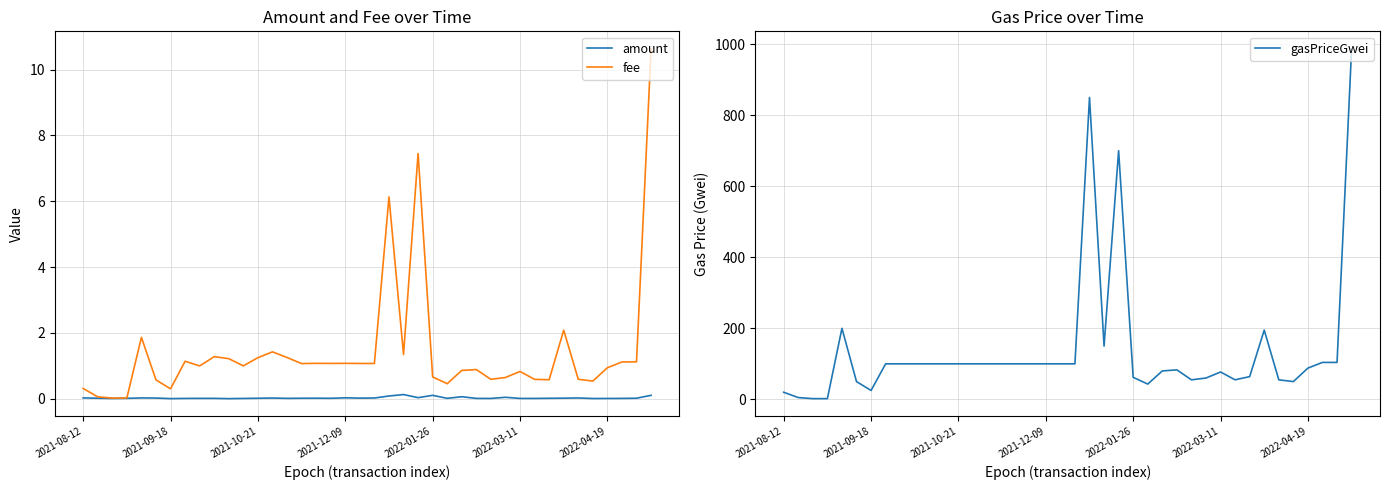

The fee series shows 0.7 at 2022-01-26. True or false?

True